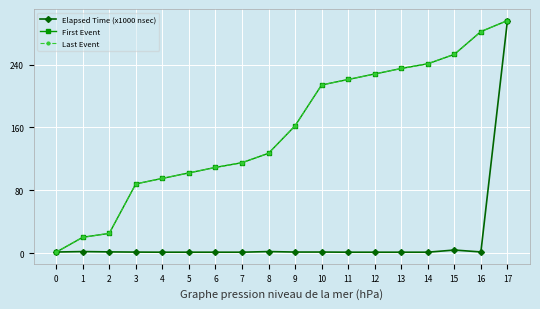

Reading left to right, what are all the values shown in this chart?

Elapsed Time (x1000 nsec): 0=1.3	1=1.8	2=1.4	3=1.2	4=1.0	5=1.0	6=1.0	7=1.0	8=1.8	9=1.2	10=1.2	11=1.0	12=1.0	13=1.0	14=1.0	15=3.8	16=1.3	17=296.0
First Event: 0=1.0	1=20.0	2=25.0	3=88.0	4=95.0	5=102.0	6=109.0	7=115.0	8=127.0	9=162.0	10=214.0	11=221.0	12=228.0	13=235.0	14=241.0	15=253.0	16=282.0	17=296.0
Last Event: 0=1.0	1=20.0	2=25.0	3=88.0	4=95.0	5=102.0	6=109.0	7=115.0	8=127.0	9=162.0	10=214.0	11=221.0	12=228.0	13=235.0	14=241.0	15=253.0	16=282.0	17=296.0